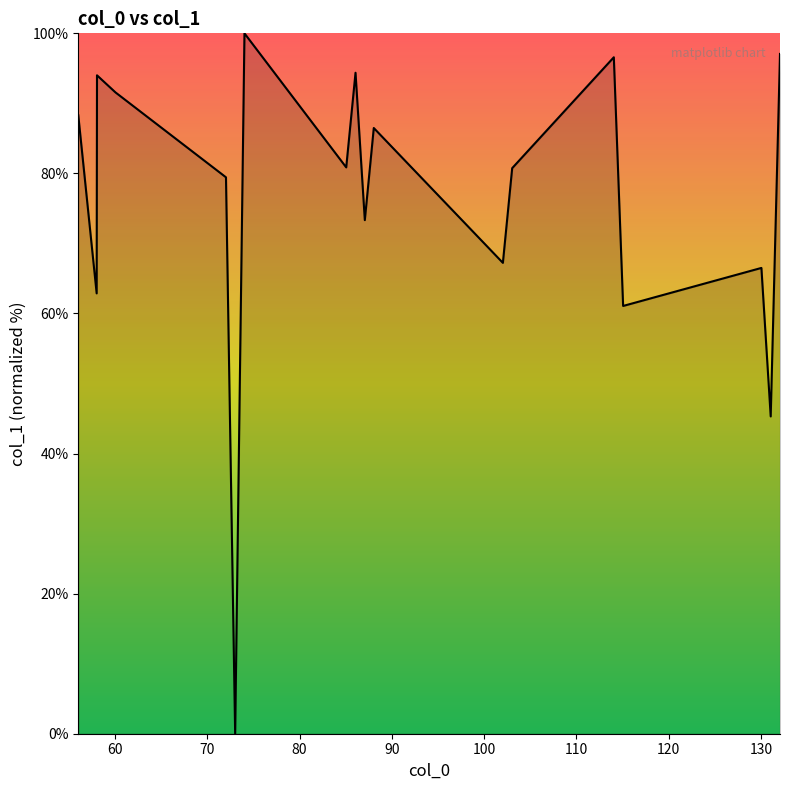

What is the difference between the maximum and minimum values?

100.0